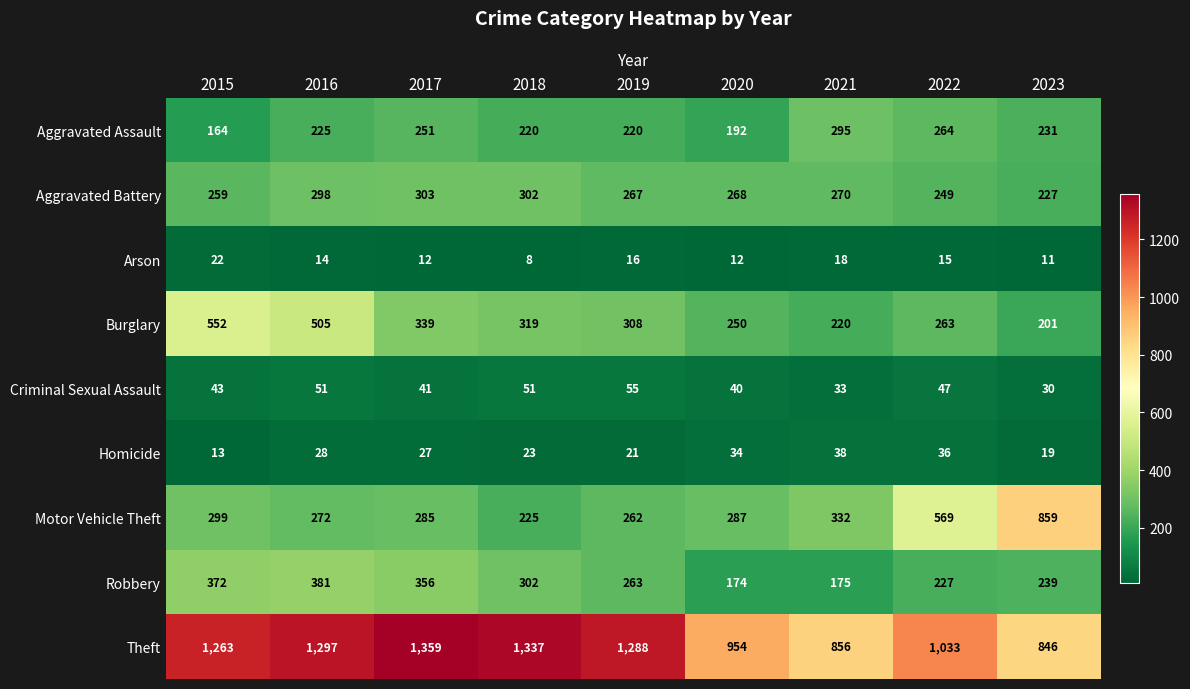

The value of Burglary at 2020 is 250. True or false?

True